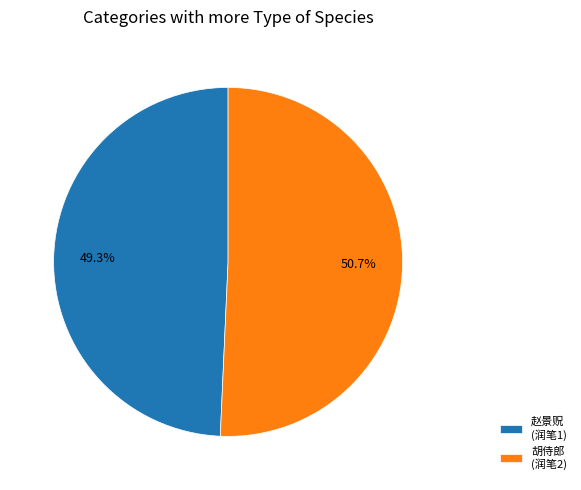

Which has a higher value, 胡侍郎 (润笔2) or 赵景贶 (润笔1)?

胡侍郎 (润笔2)